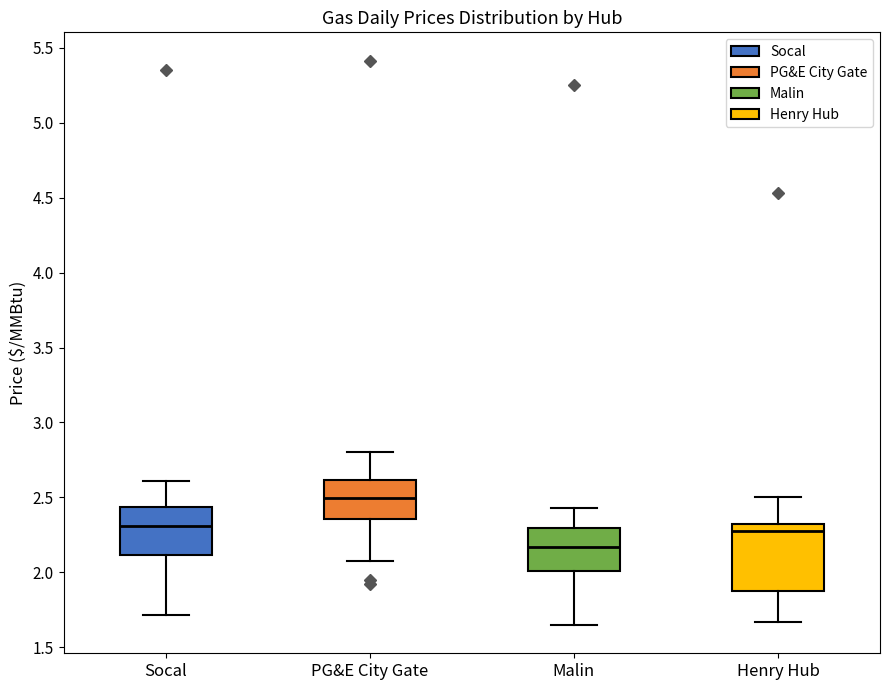

Where is the upper edge of the box for Malin on the y-axis? The values are not printed on the chart, so give them approximately, as read against the axis.

2.30